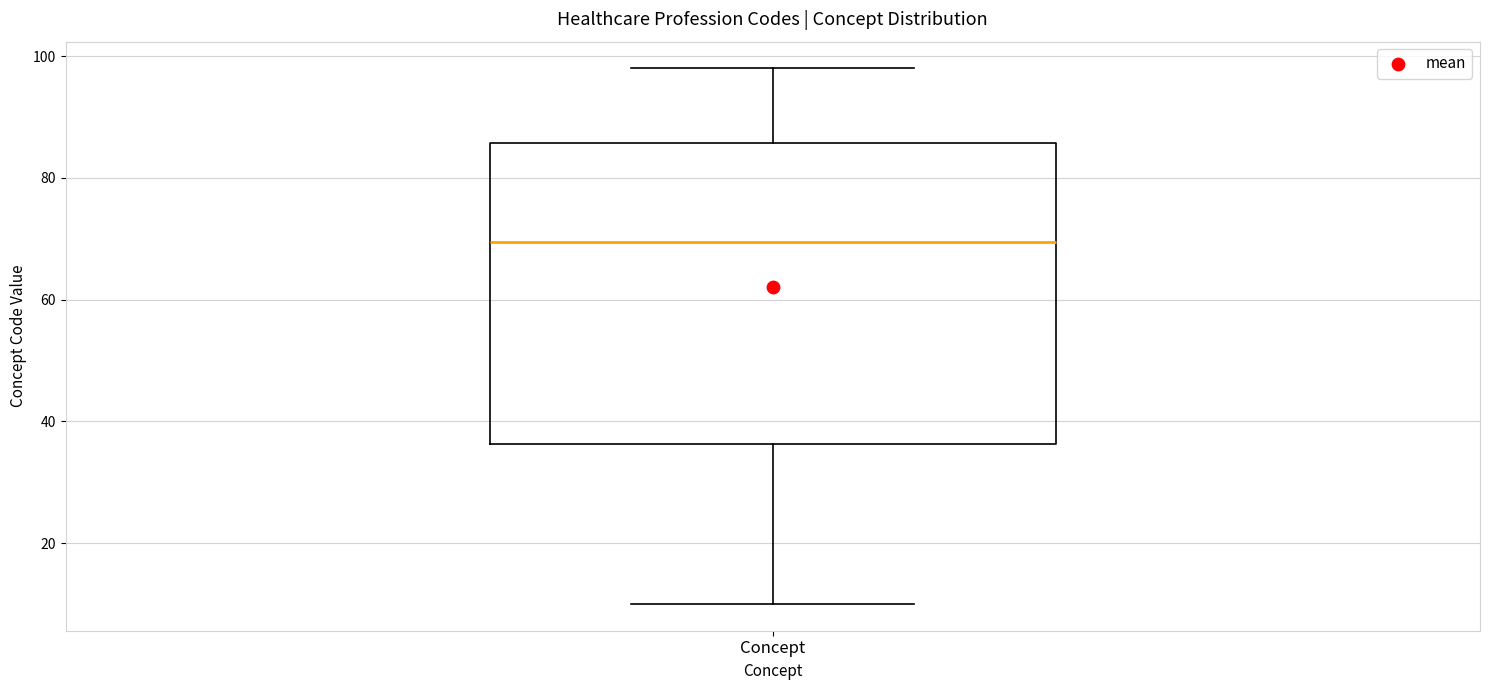

Transcribe this box plot: give where the median line is, the range the box spans, and where the two whiskers end, as read against the y-axis. The values are not printed on the chart, so give them approximately, as read against the axis.

median 70, box 36 to 86, whiskers 10 to 98